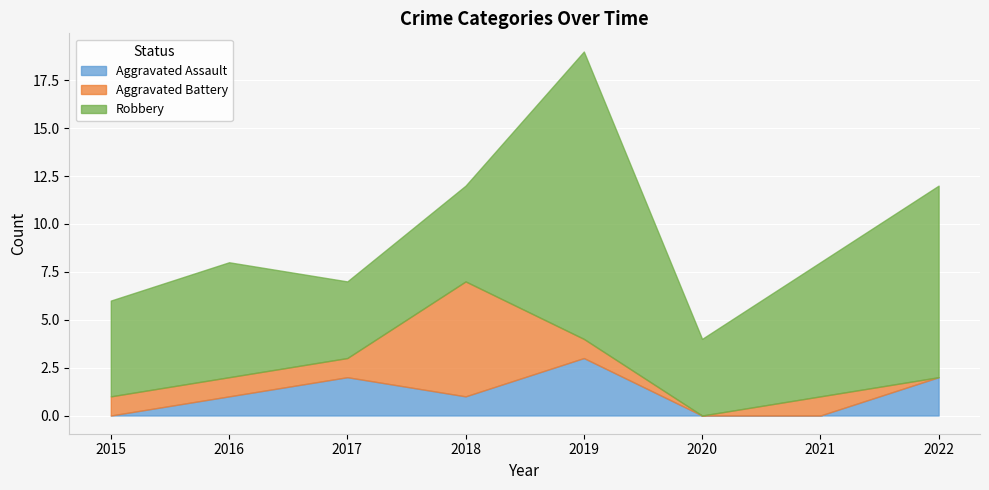

What are all the series names shown in the legend?

Aggravated Assault, Aggravated Battery, Robbery